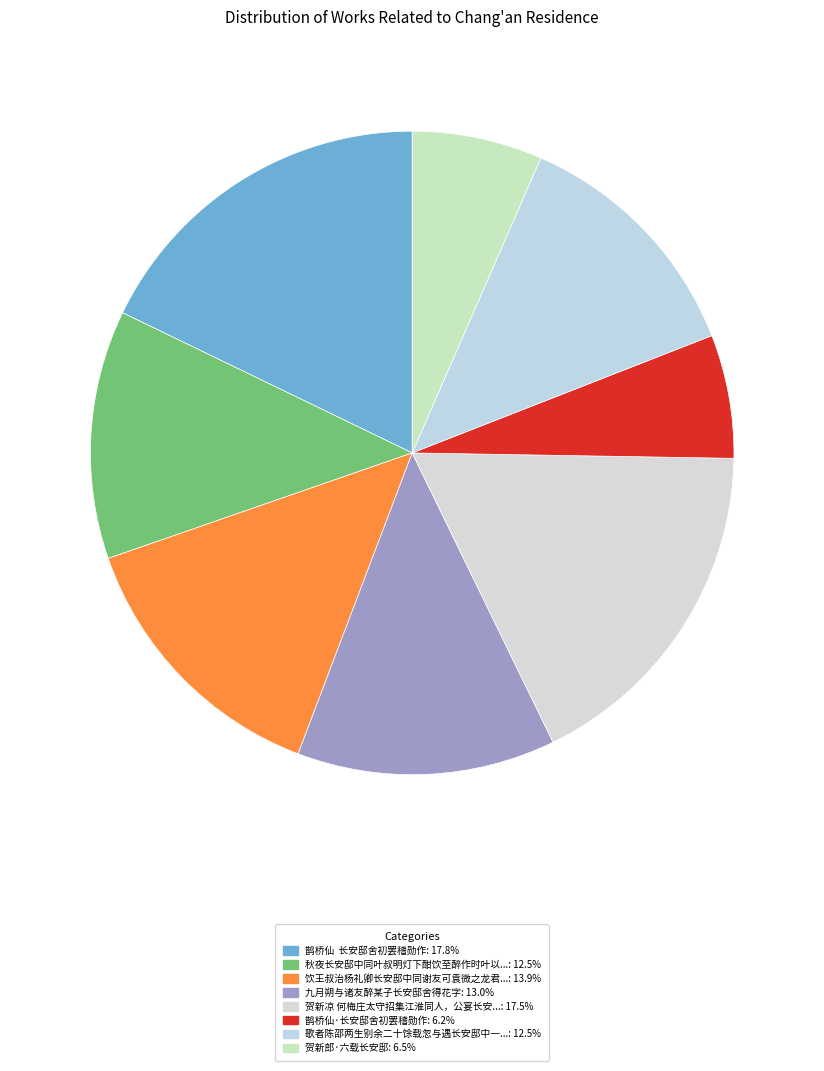

Count the number of slices in the pie.

8